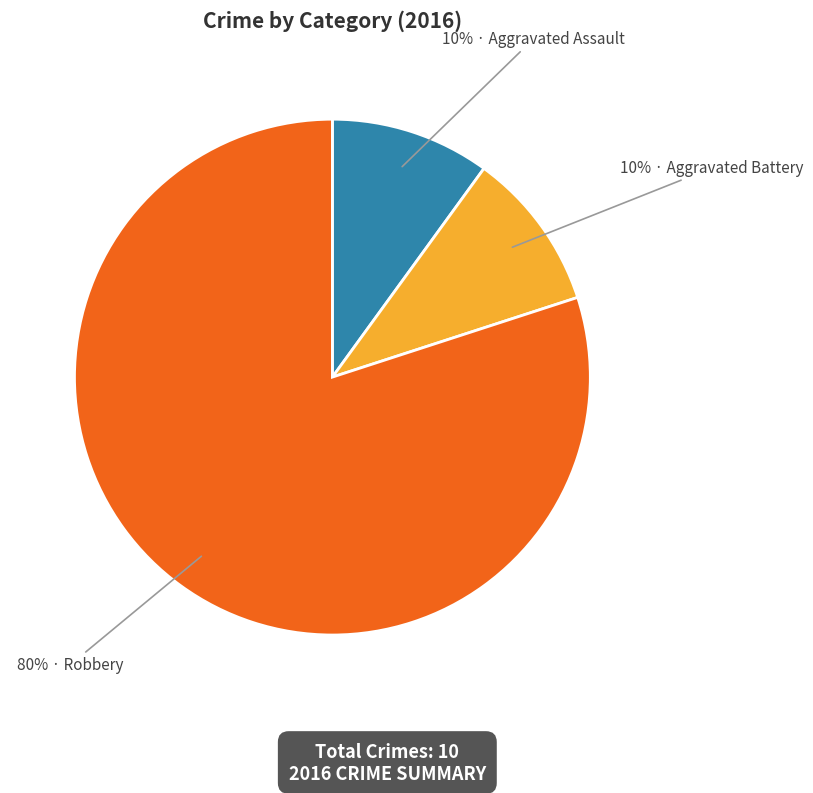

Does any single category account for the majority?

Yes